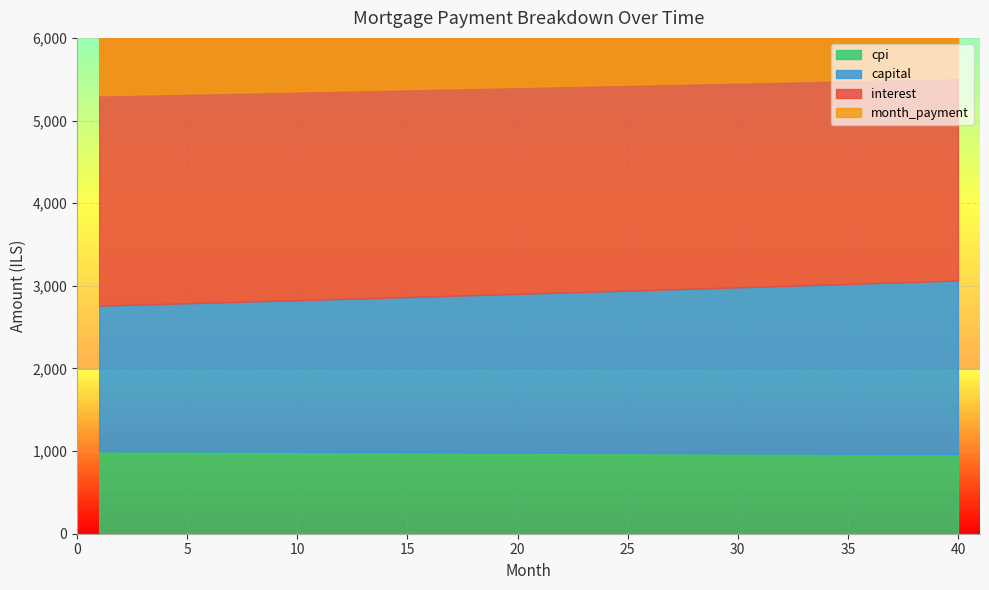

Does the chart have visible grid lines?

Yes